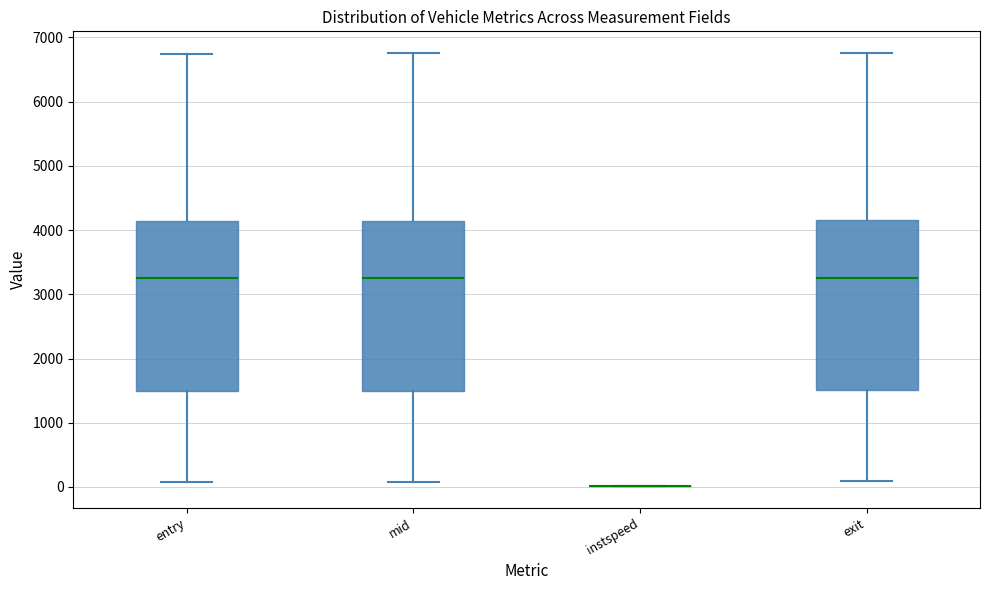

Where does the median line of the box for entry sit on the y-axis? The values are not printed on the chart, so give them approximately, as read against the axis.

3200